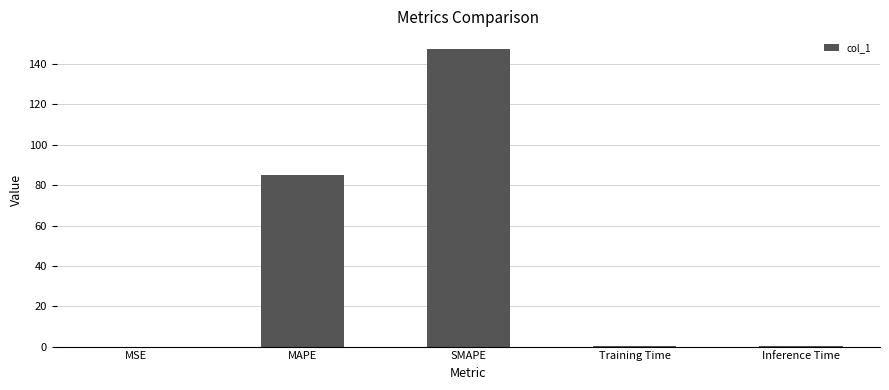

What is the change in value from MSE to Training Time?

+0.1